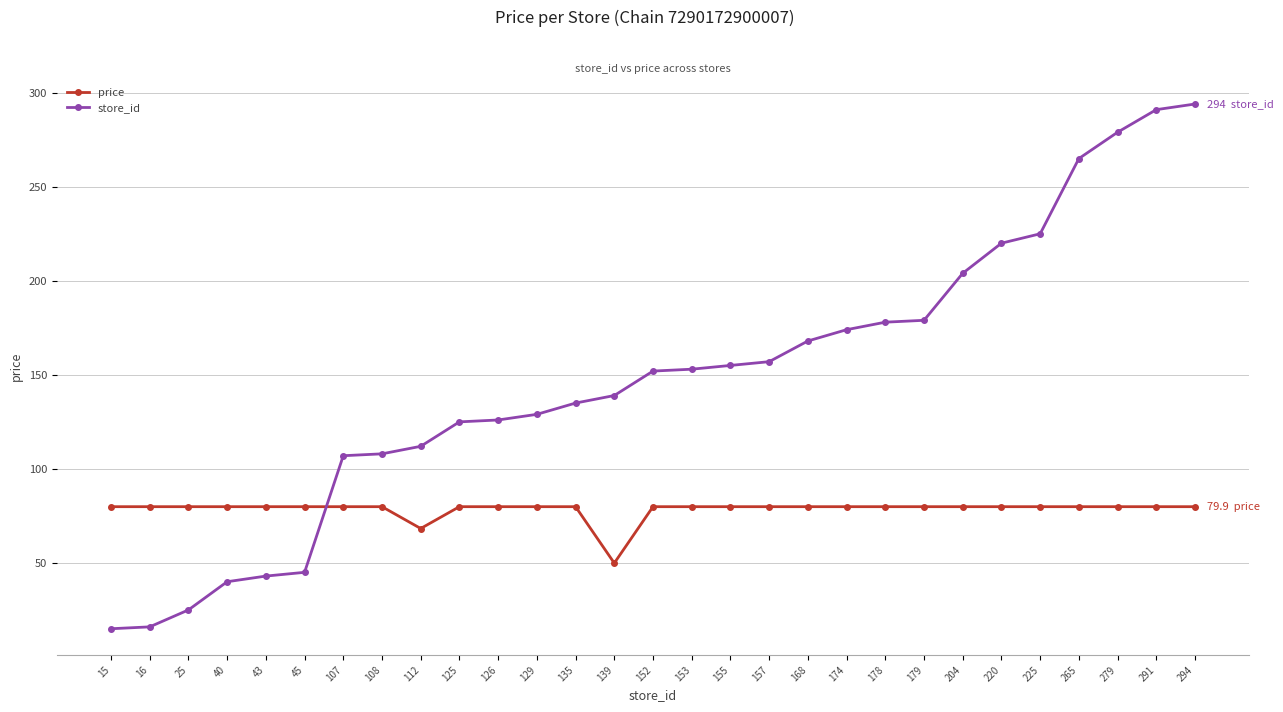

List the series in order of their overall mean, highest first.

store_id, price